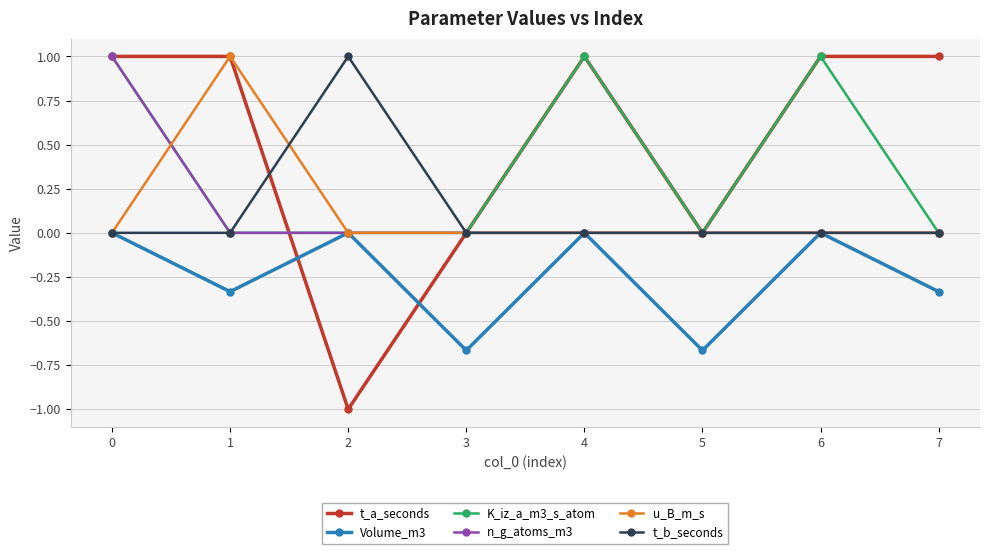

Where is the first local maximum for t_b_seconds?

2